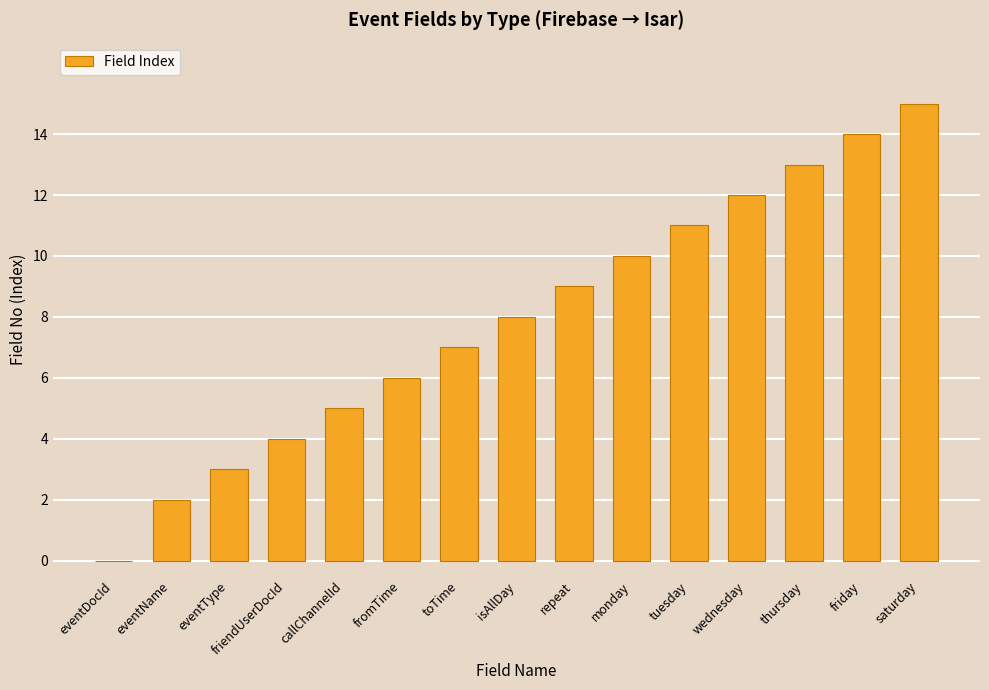

Reading right to left, transcribe all the data shown in this chart.

15	14	13	12	11	10	9	8	7	6	5	4	3	2	0